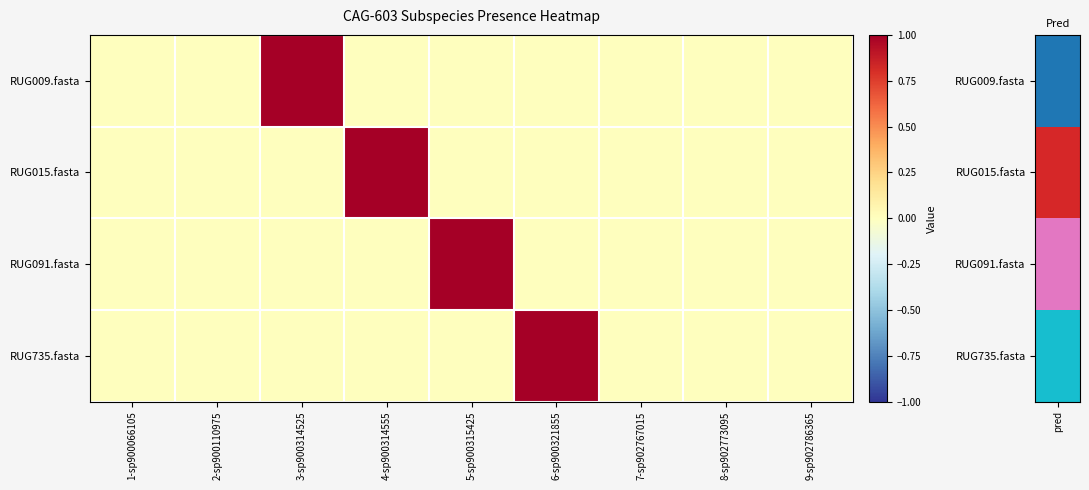

Which series changed the most between 2-sp900110975 and 3-sp900314525?

RUG009.fasta